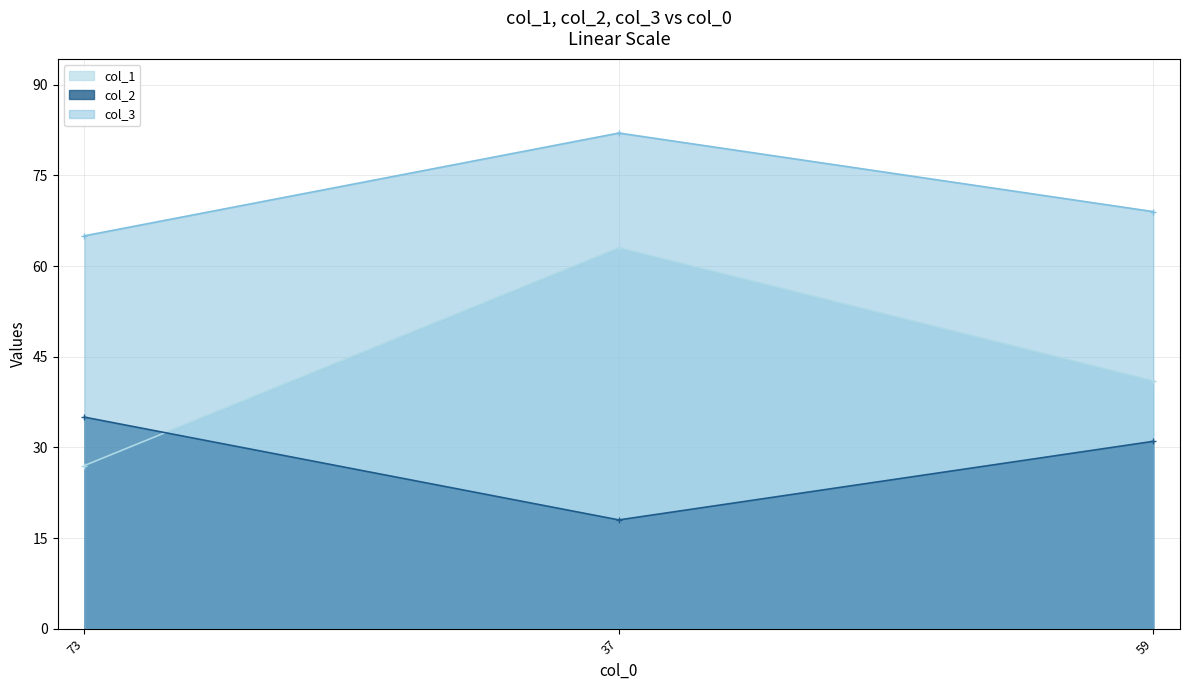

True or false: col_2 has a value of 18 at 37.

True